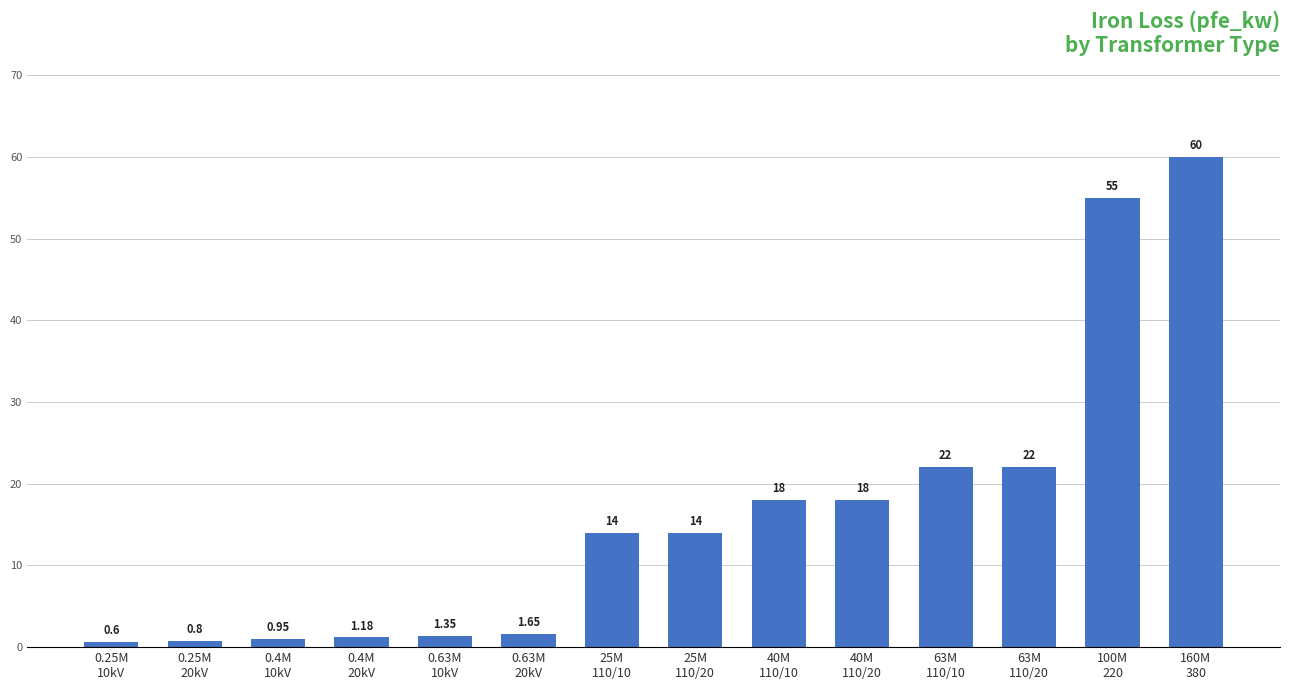

What is the average value?

16.4